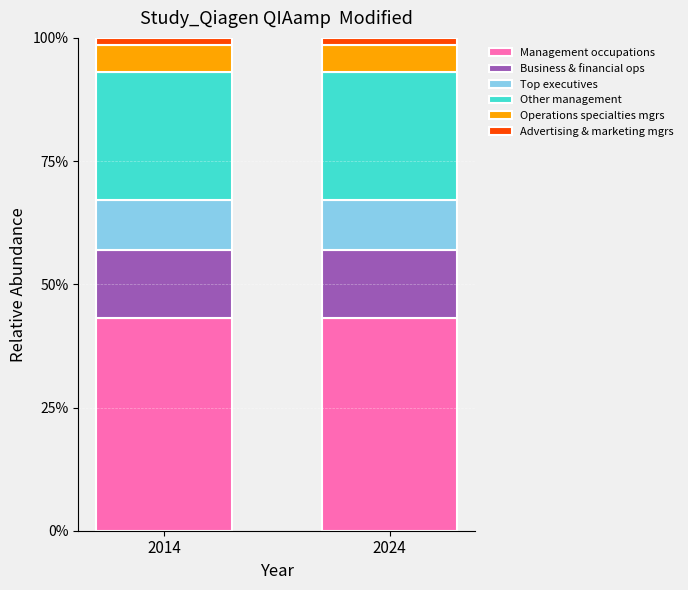

What is the highest value of the Management occupations series?

43.1